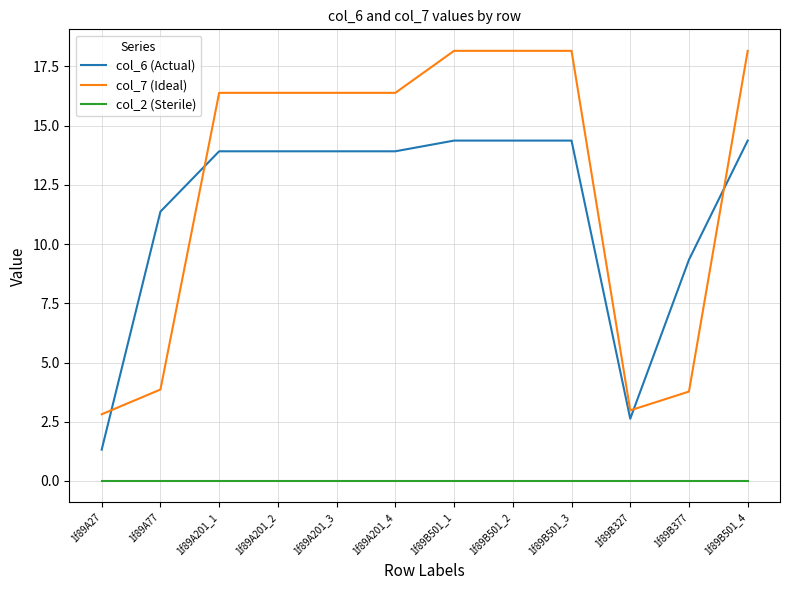

Does the chart display data point markers on the line(s)?

No